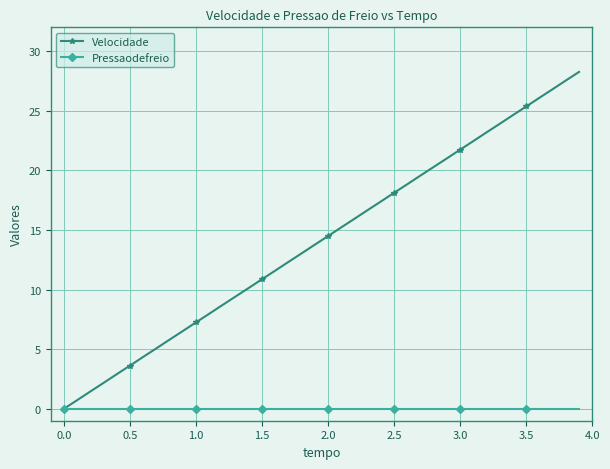

Which series has the largest range (max minus min)?

Velocidade